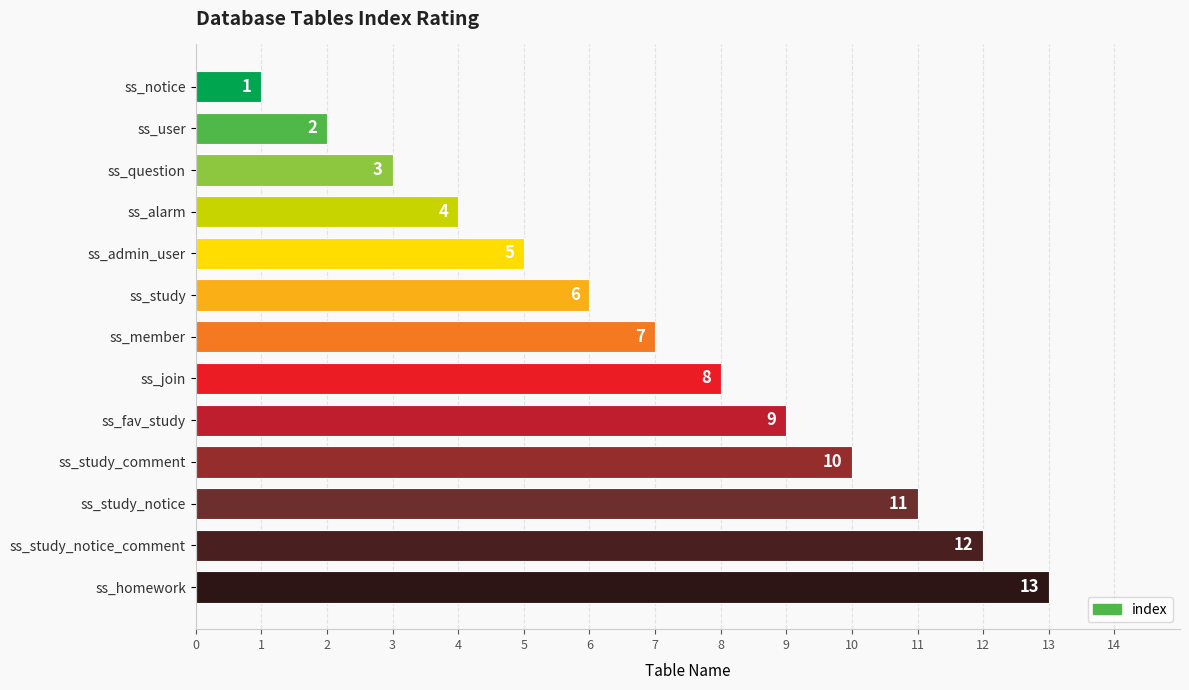

What is the average value?

7